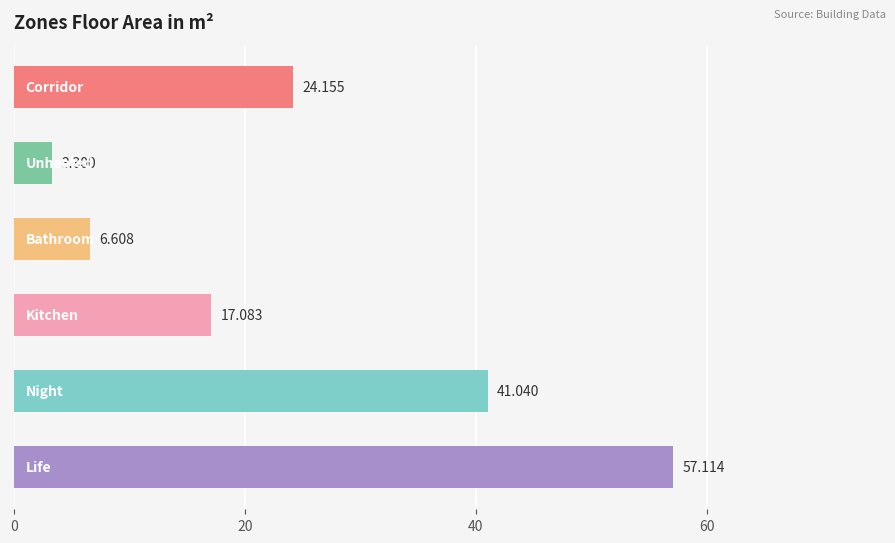

What is the smallest value displayed?

3.3